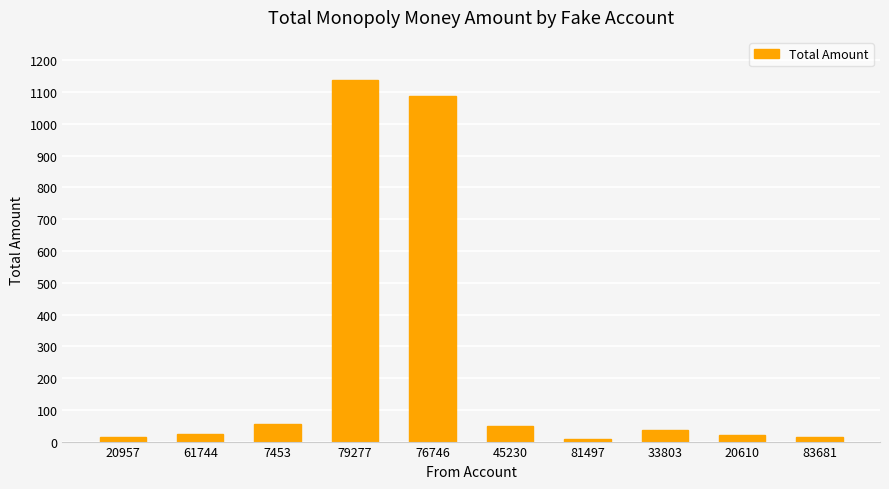

What is the value of the 6th bar from the left?

48.0